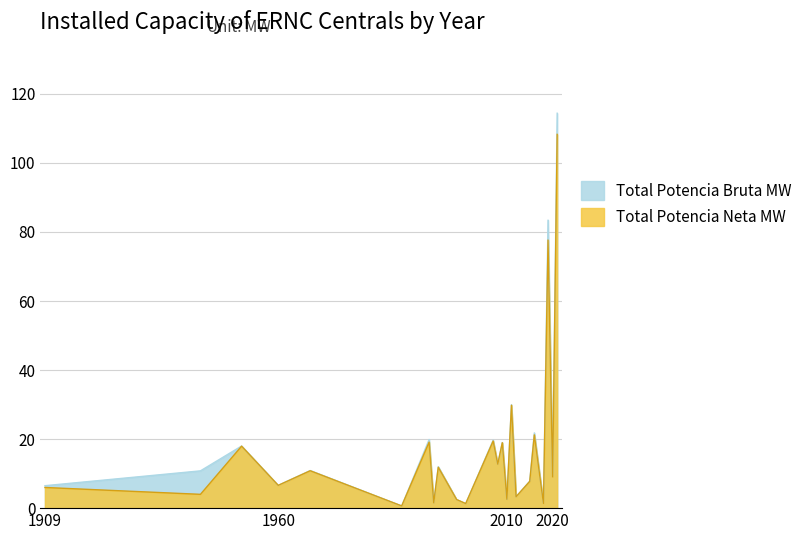

Which series has the largest range (max minus min)?

Total Potencia Bruta MW